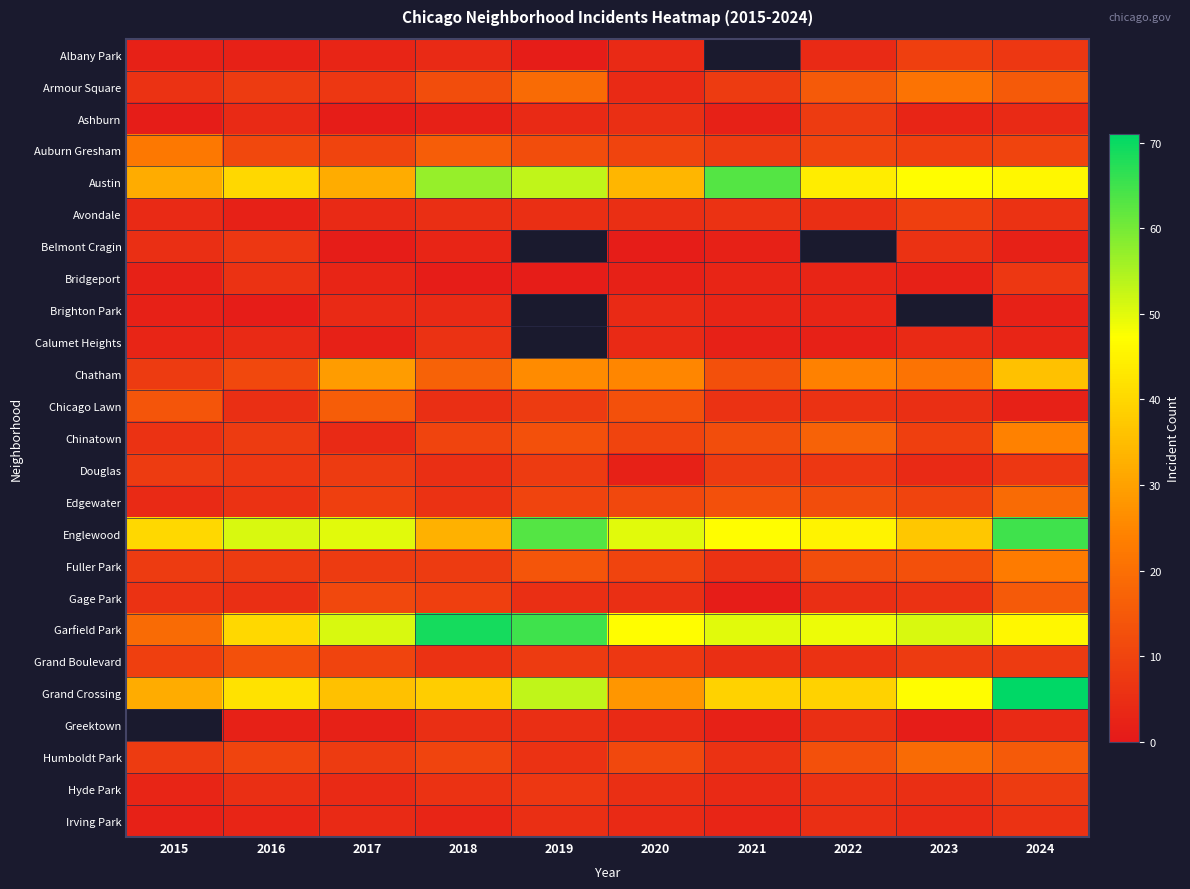

What is the difference between the second highest and minimum values in the Edgewater series?

9.0